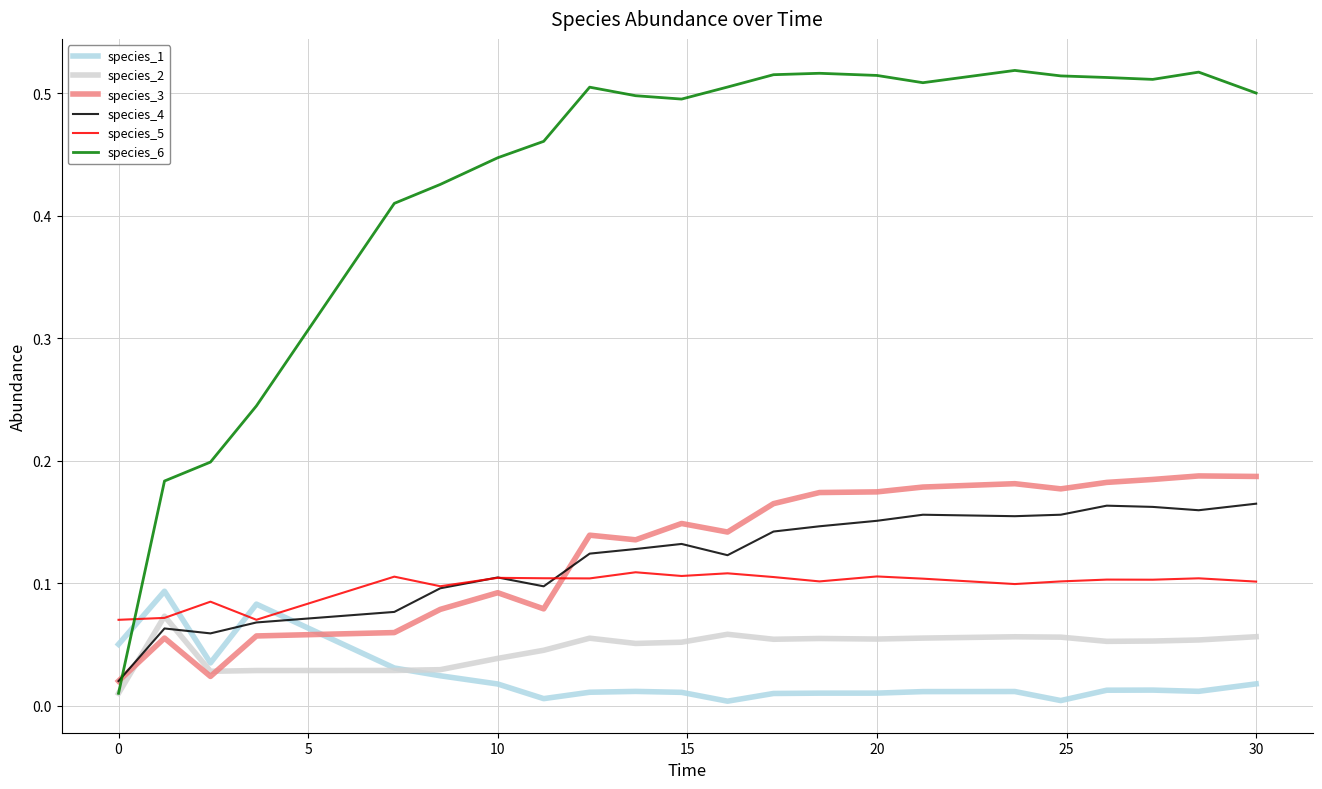

How many intersections are there between species_1 and species_5?

4